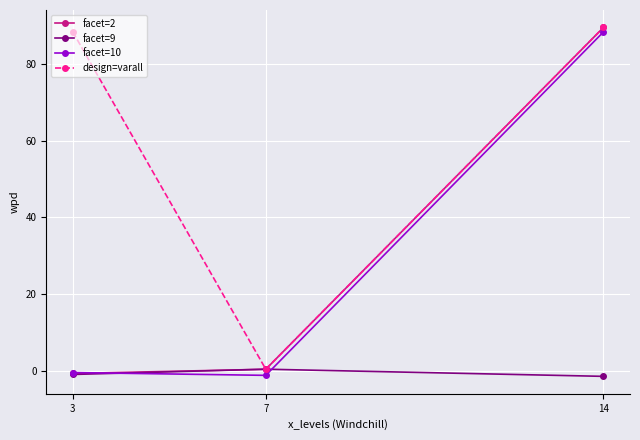

Which category has the lowest value in the facet=2 series?

3